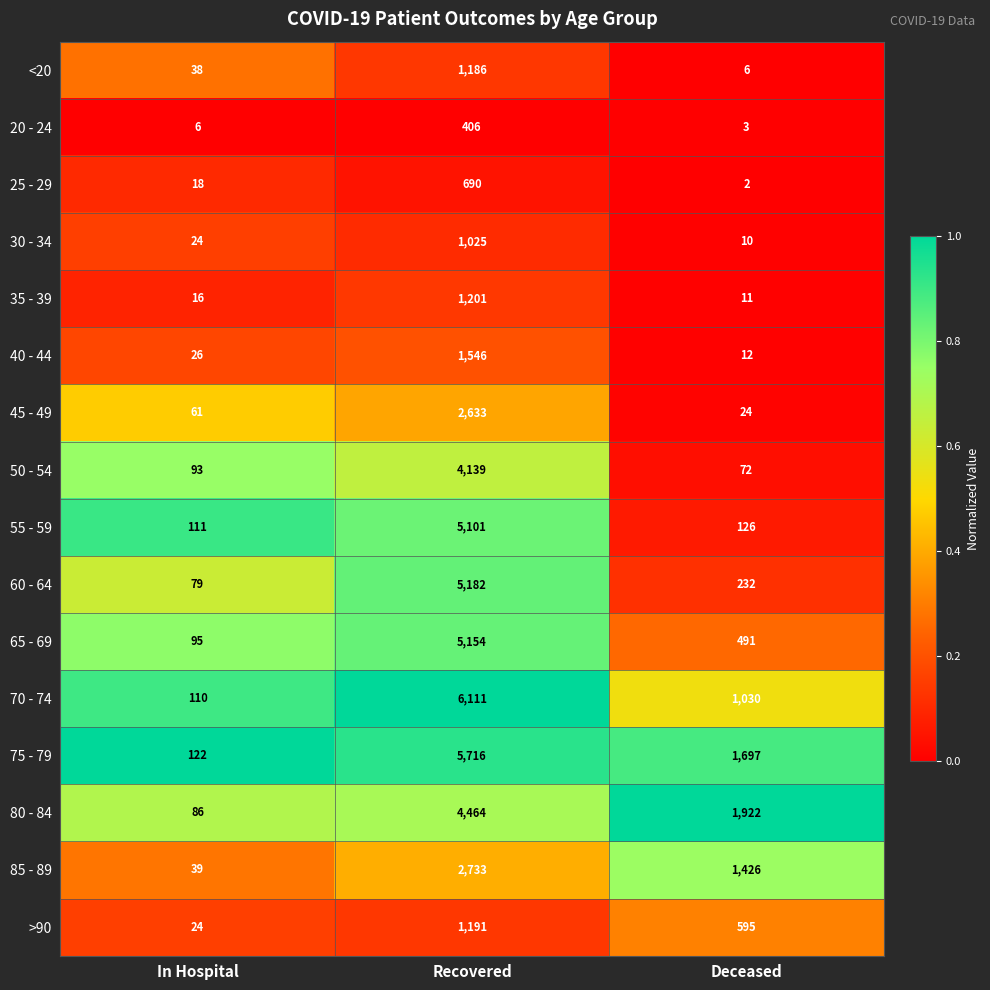

Read the 45 - 49 value at Deceased, to the nearest 10.

20